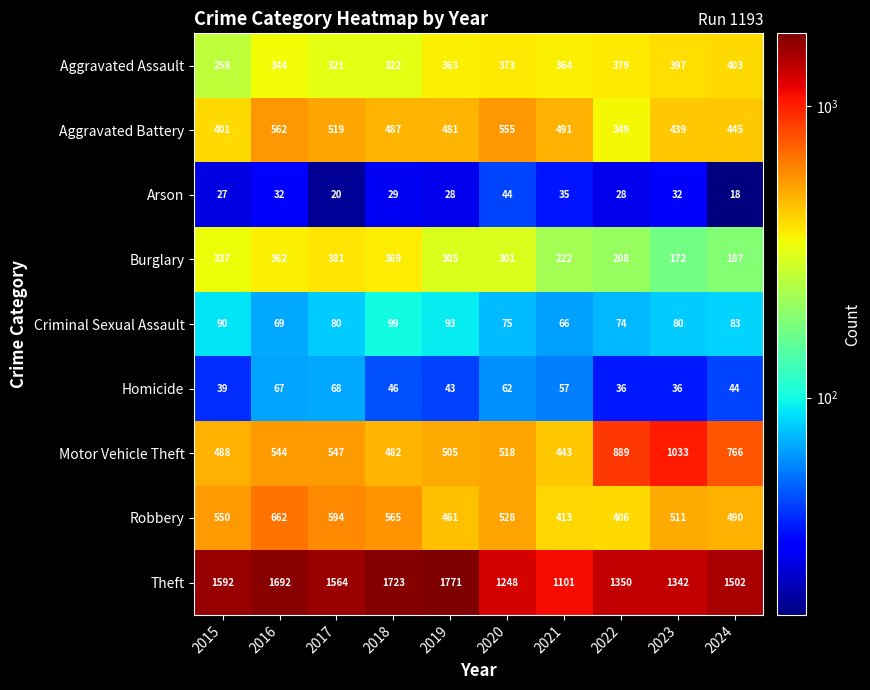

Which series has the largest total across all categories?

Theft